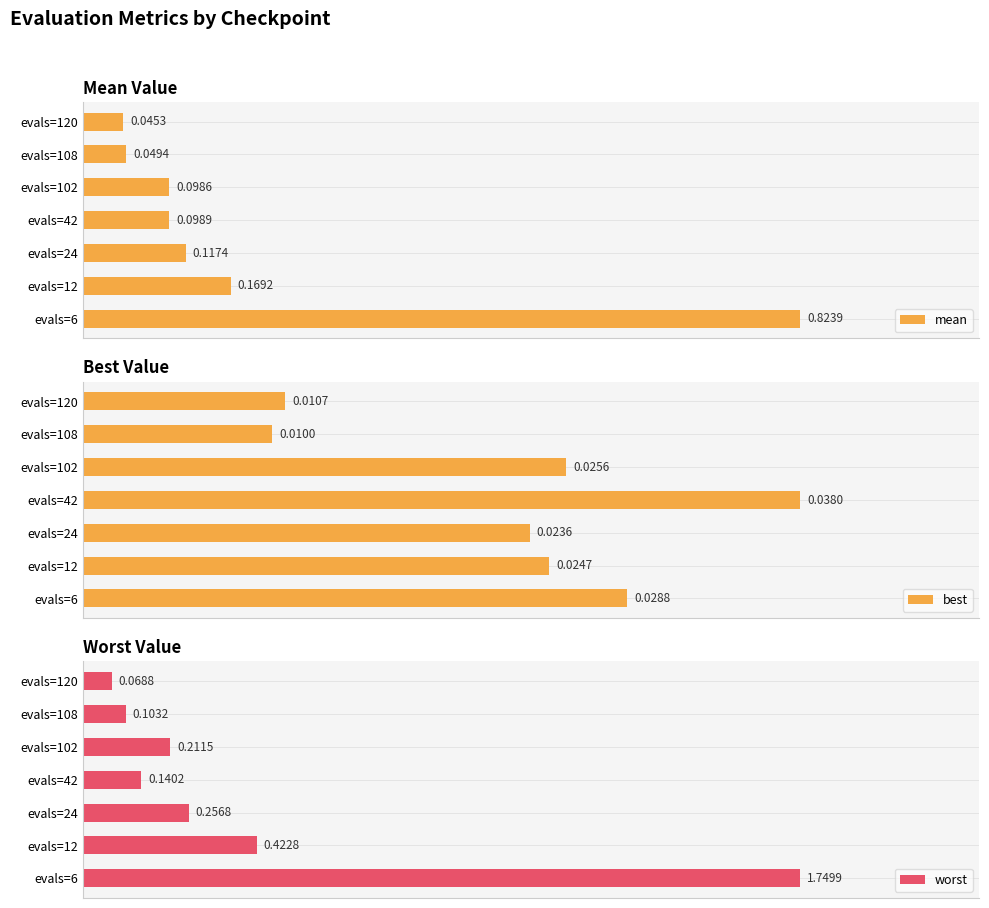

List the labels in order of best value, smallest first.

evals=108, evals=120, evals=24, evals=12, evals=102, evals=6, evals=42